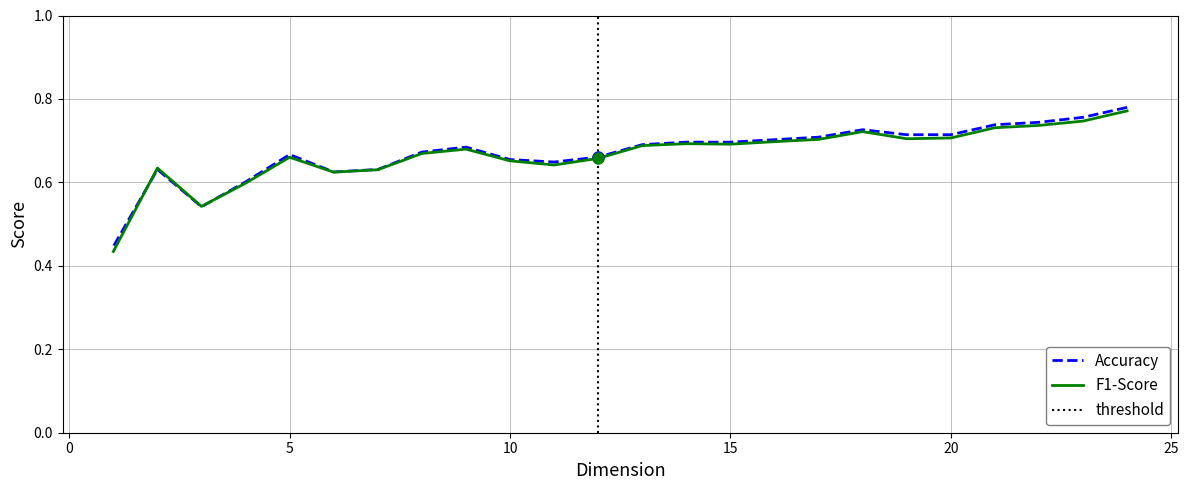

How many lines are shown in the chart?

2